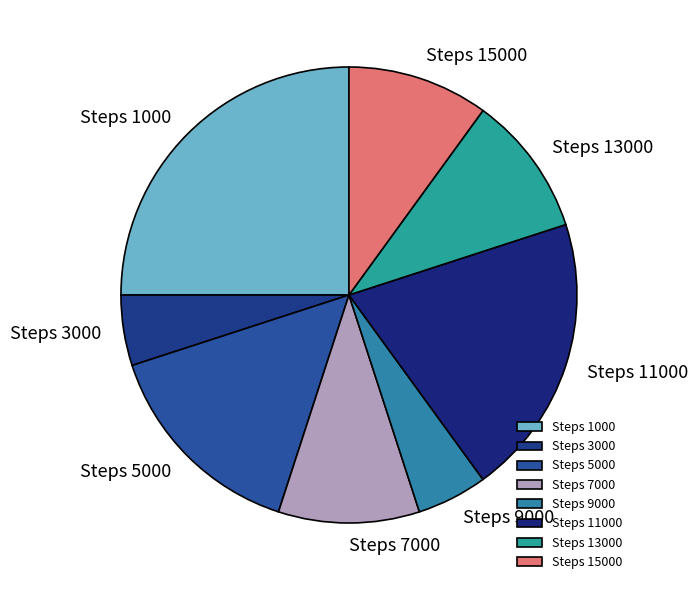

Is there any slice that represents more than half of the pie?

No